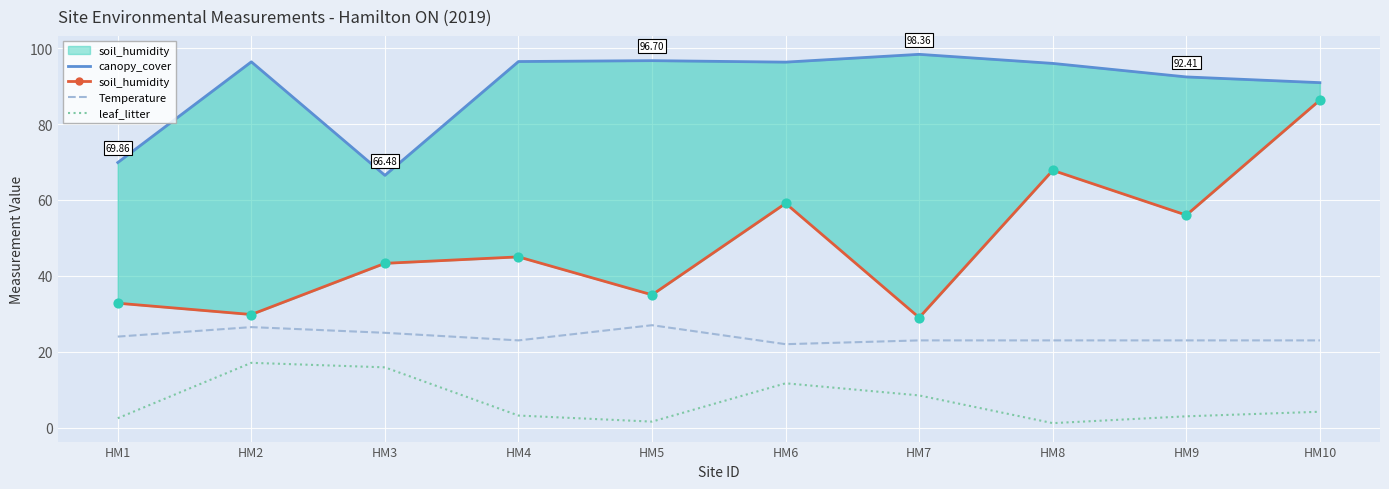

Which series has the largest total across all categories?

canopy_cover